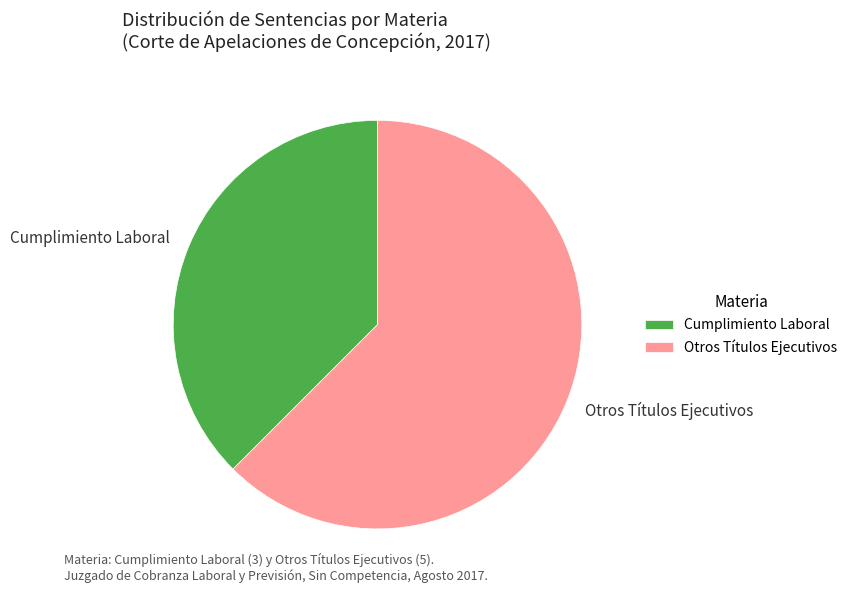

The Cumplimiento Laboral slice represents 51% of the pie. True or false?

False